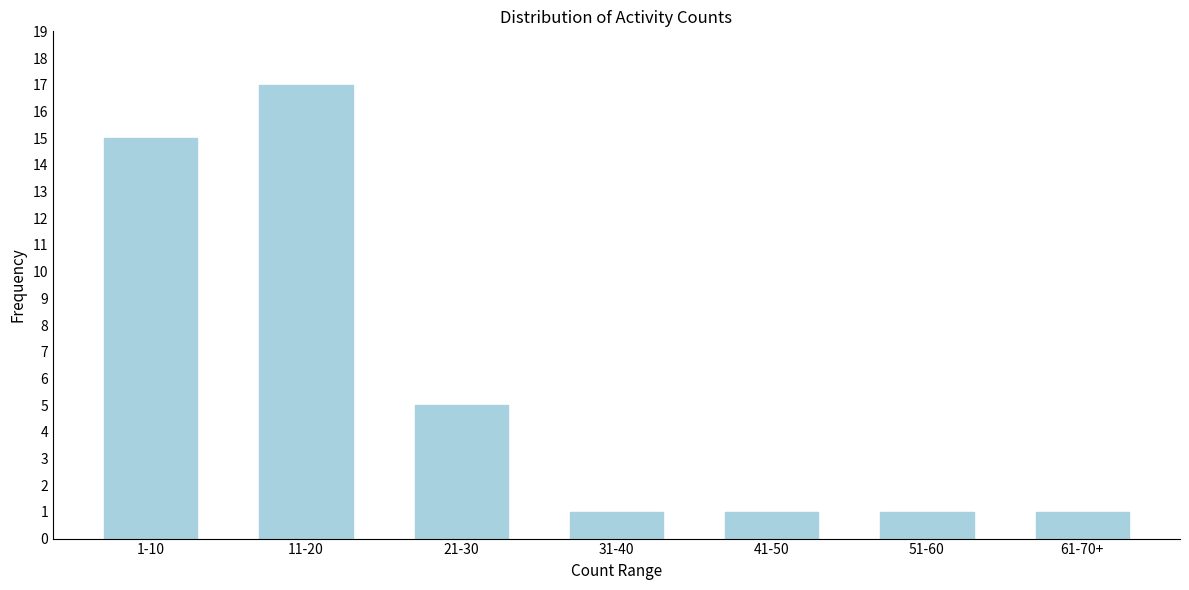

Reading left to right, transcribe all the data shown in this chart.

1-10=15	11-20=17	21-30=5	31-40=1	41-50=1	51-60=1	61-70+=1